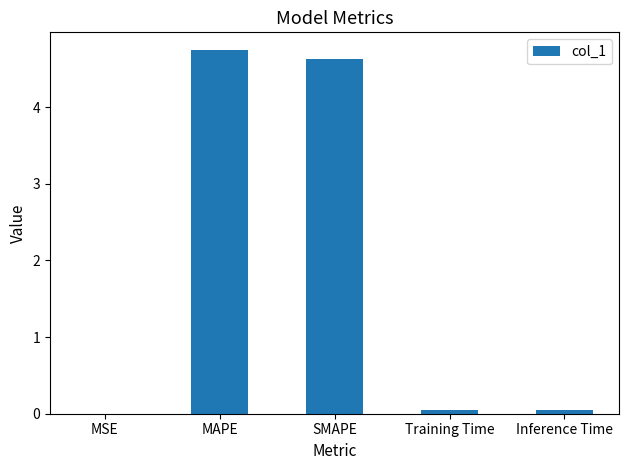

Are the bars horizontal?

No